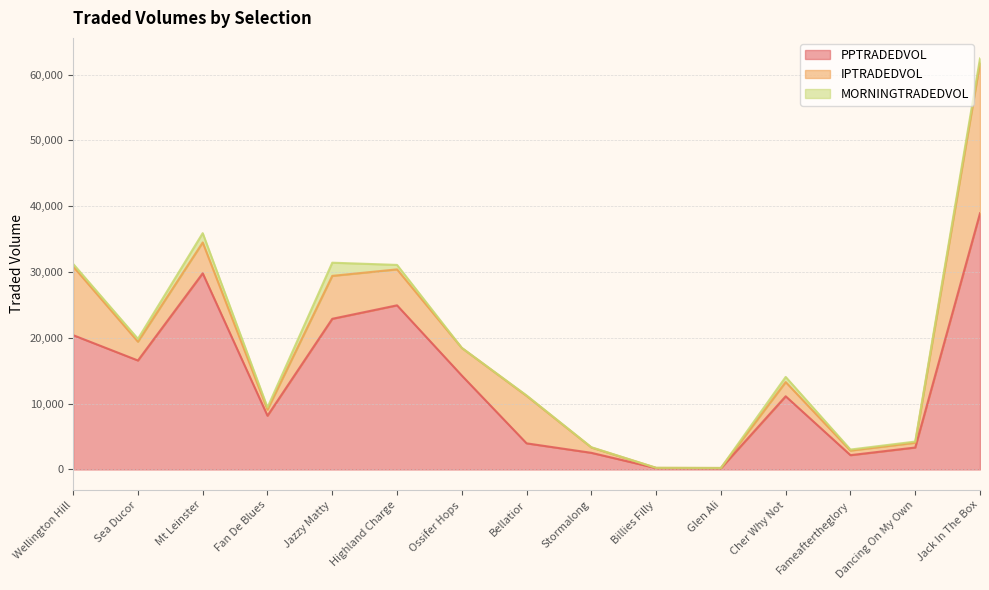

Which series has the widest spread of values?

PPTRADEDVOL